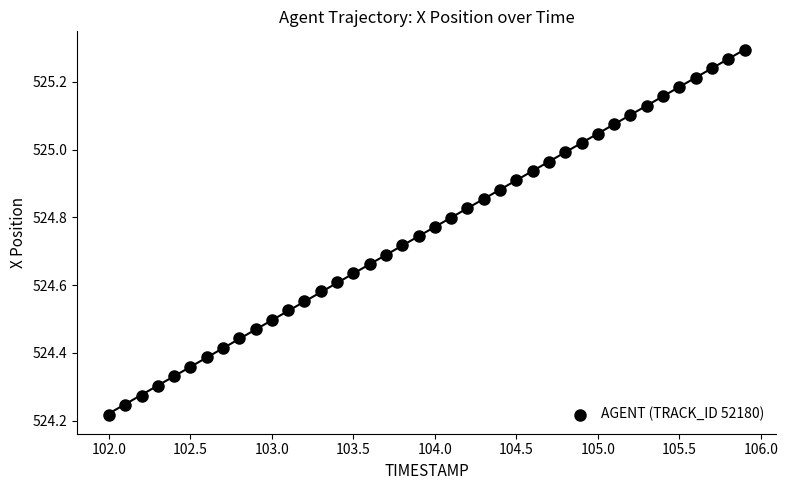

What is the range of X values (max minus min)?

3.9